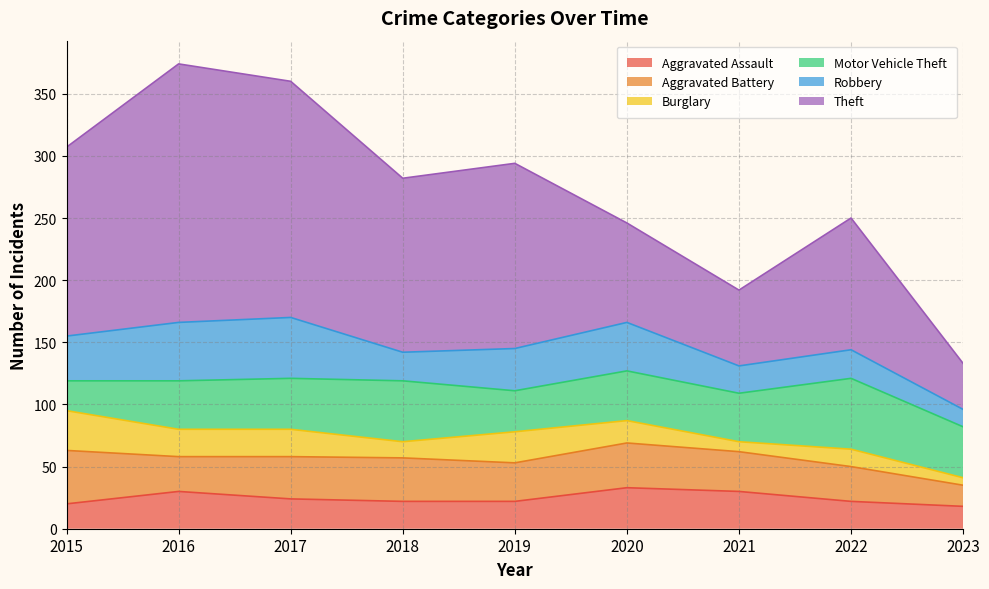

Is the value of Aggravated Assault at 2018 greater than the value of Motor Vehicle Theft at 2017?

No